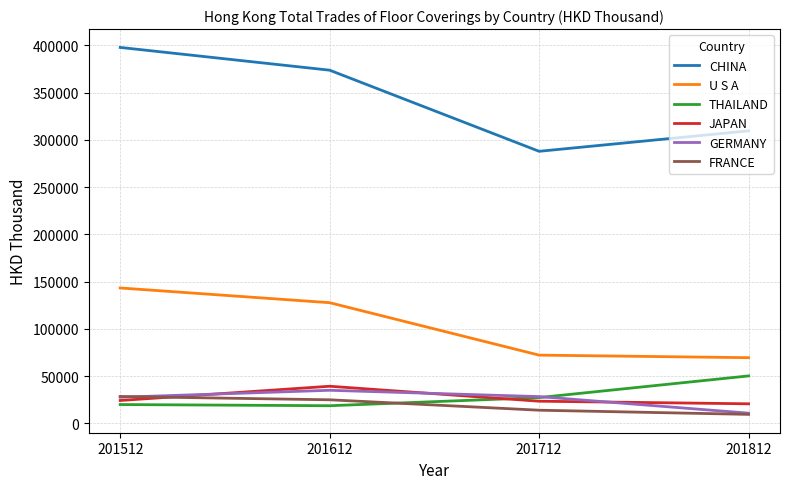

What is the difference between the maximum and minimum values in the THAILAND series?

31568.7